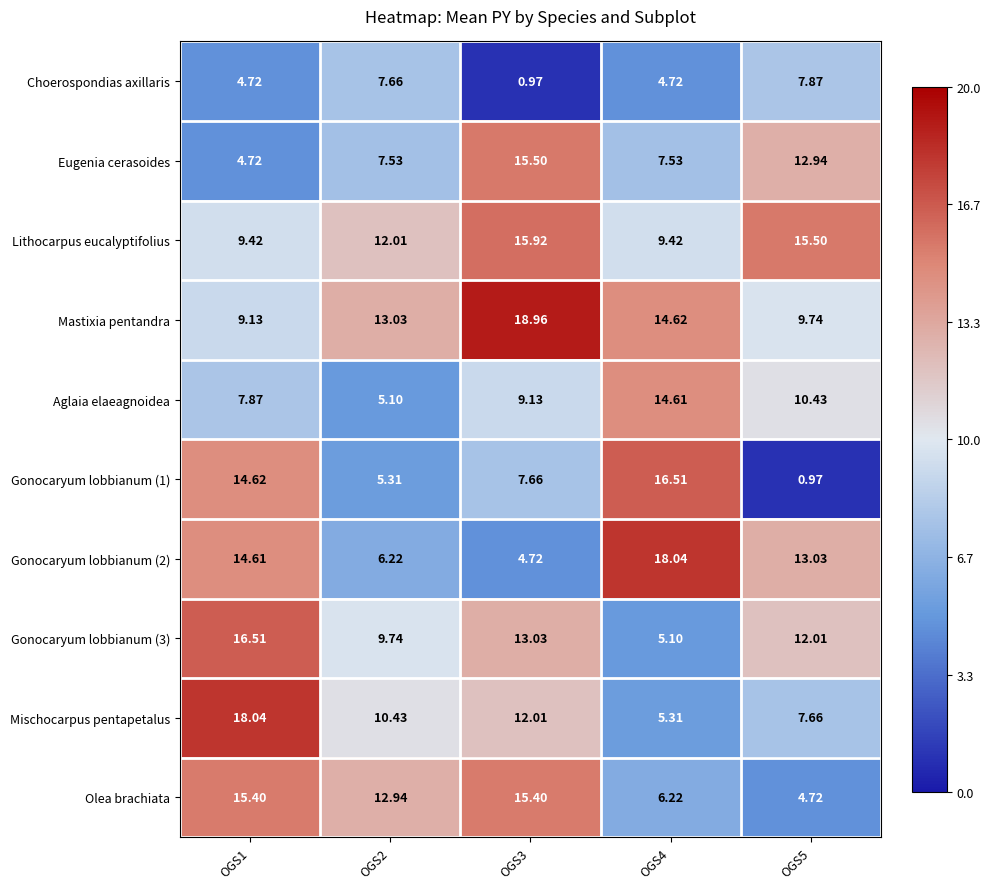

Which series changed the most between OGS1 and OGS3?

Eugenia cerasoides